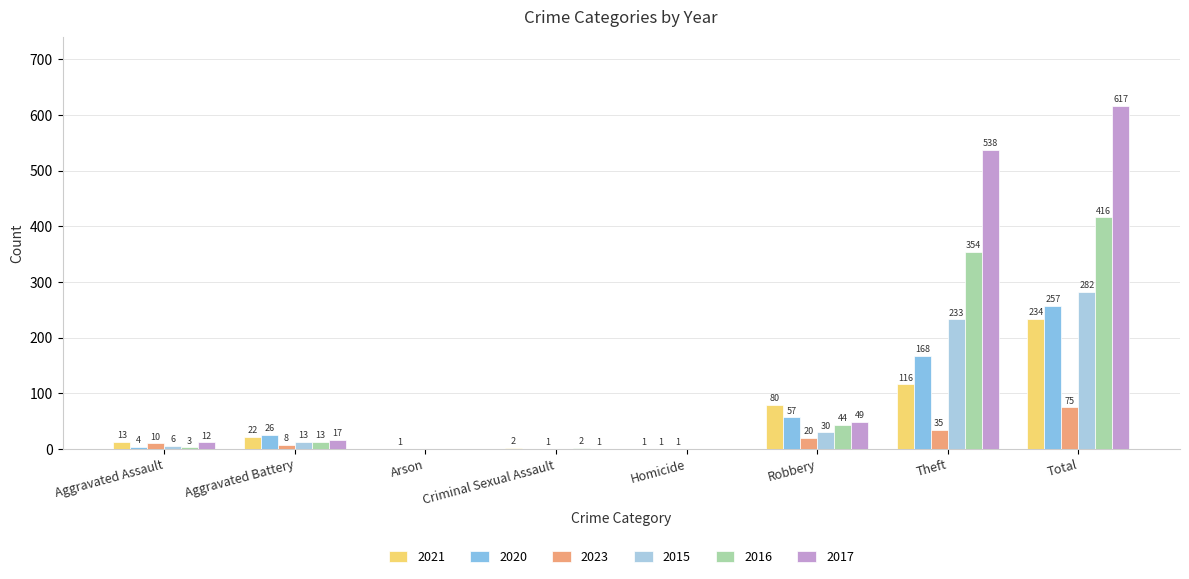

What is the highest value of the 2021 series?

234